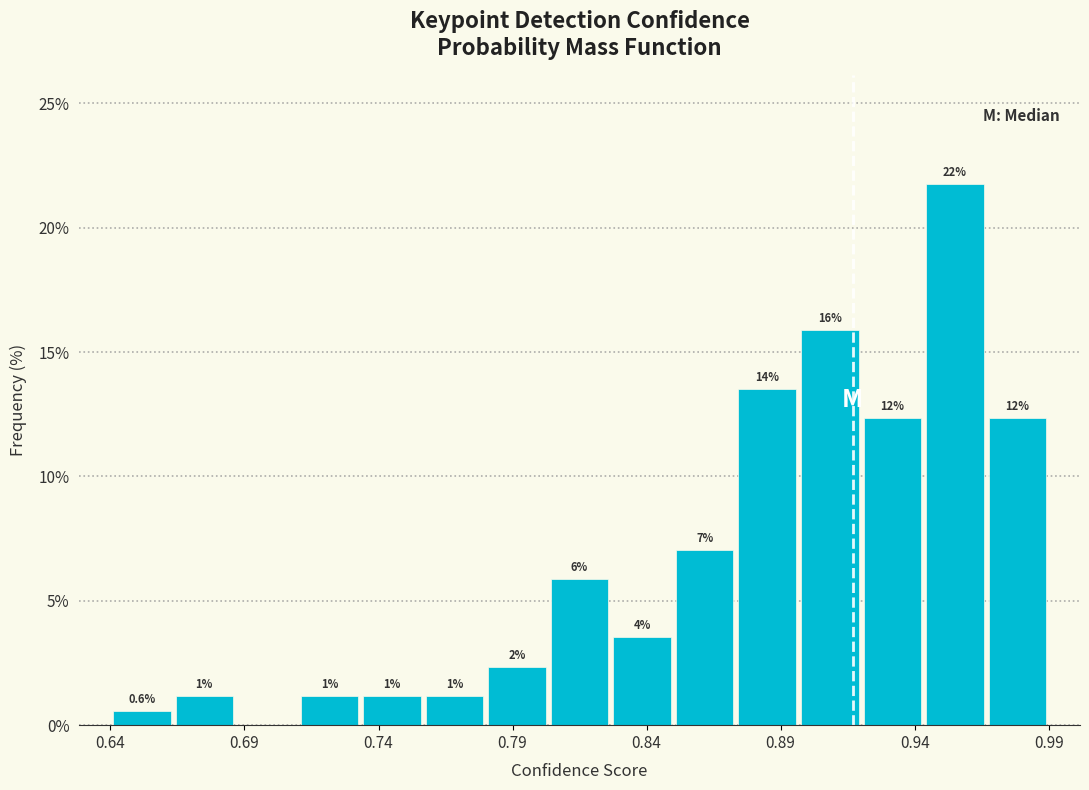

Read against the x-axis, roughly where is the centre of the tallest bar?

0.96